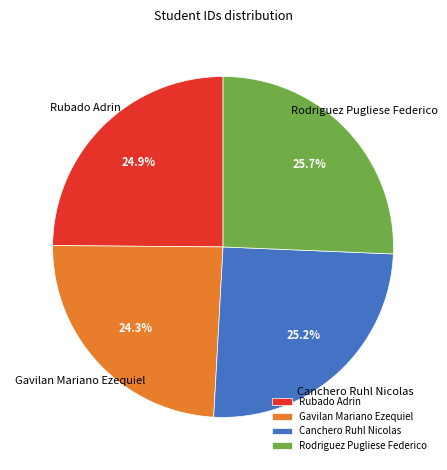

Does Gavilan Mariano Ezequiel represent more than half of the total?

No